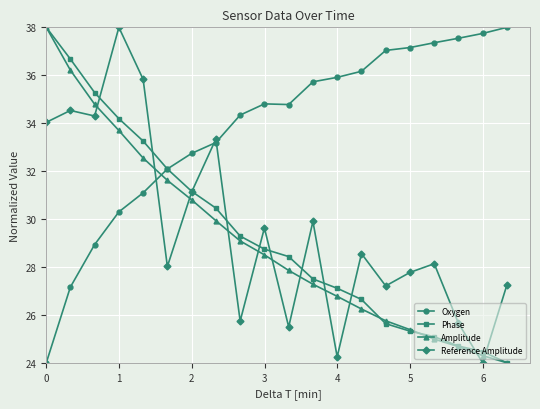

What are all the series names shown in the legend?

Oxygen, Phase, Amplitude, Reference Amplitude